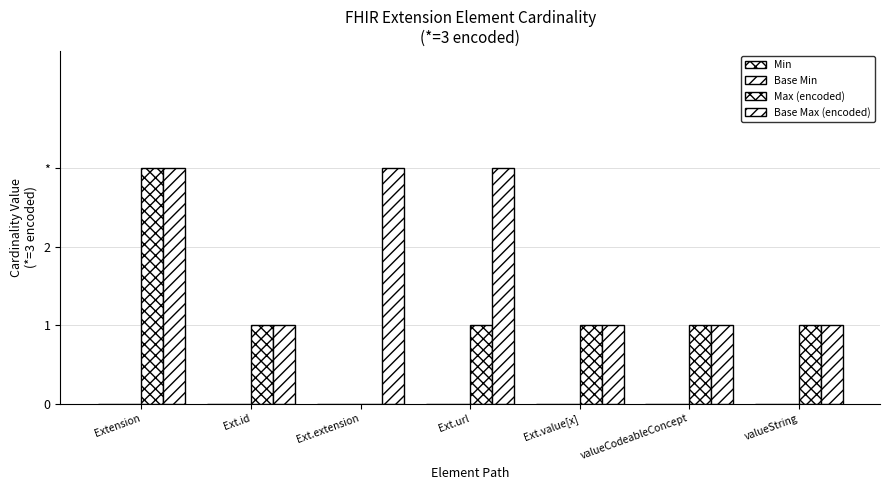

What is the difference between the maximum and minimum values in the Max (encoded) series?

3